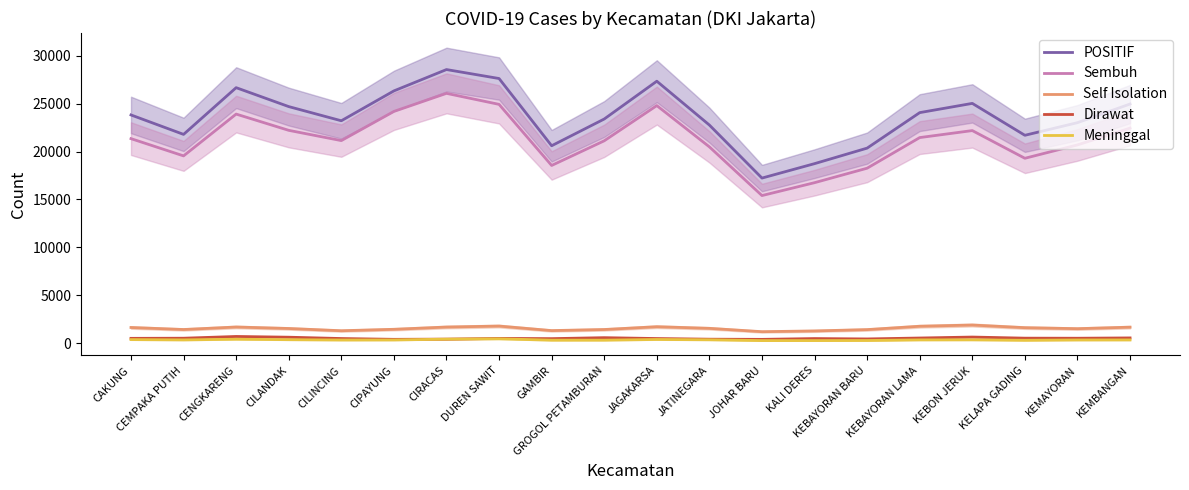

What is the maximum value shown in the chart?

28558.8